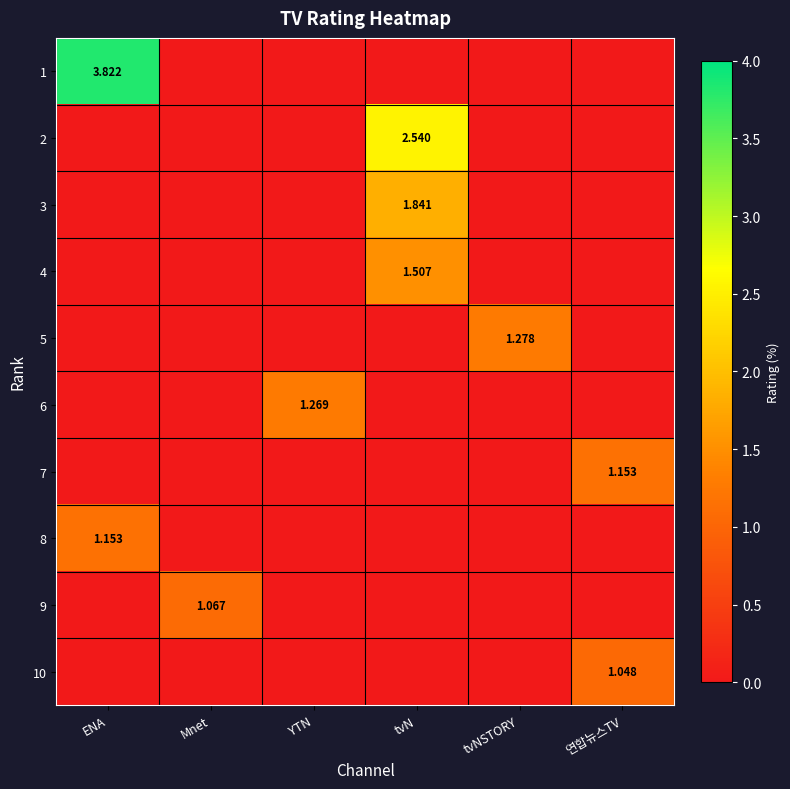

Between tvNSTORY and tvN, which is larger?

tvNSTORY